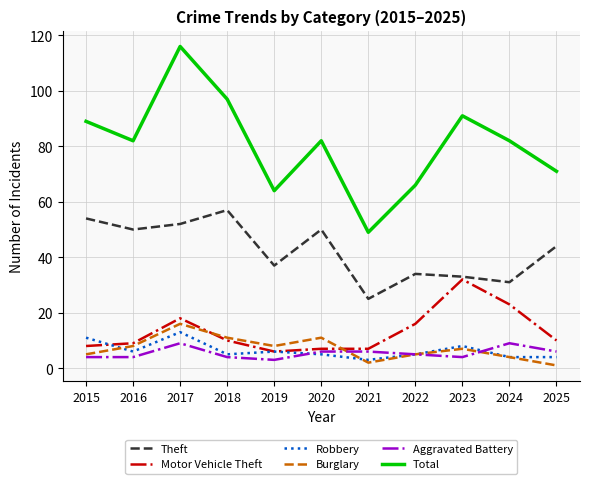

Reading left to right, transcribe all the data shown in this chart.

Theft: 2015=54	2016=50	2017=52	2018=57	2019=37	2020=50	2021=25	2022=34	2023=33	2024=31	2025=44
Motor Vehicle Theft: 2015=8	2016=9	2017=18	2018=10	2019=6	2020=7	2021=7	2022=16	2023=32	2024=23	2025=10
Robbery: 2015=11	2016=6	2017=13	2018=5	2019=6	2020=5	2021=3	2022=5	2023=8	2024=4	2025=4
Burglary: 2015=5	2016=8	2017=16	2018=11	2019=8	2020=11	2021=2	2022=5	2023=7	2024=4	2025=1
Aggravated Battery: 2015=4	2016=4	2017=9	2018=4	2019=3	2020=6	2021=6	2022=5	2023=4	2024=9	2025=6
Total: 2015=89	2016=82	2017=116	2018=97	2019=64	2020=82	2021=49	2022=66	2023=91	2024=82	2025=71